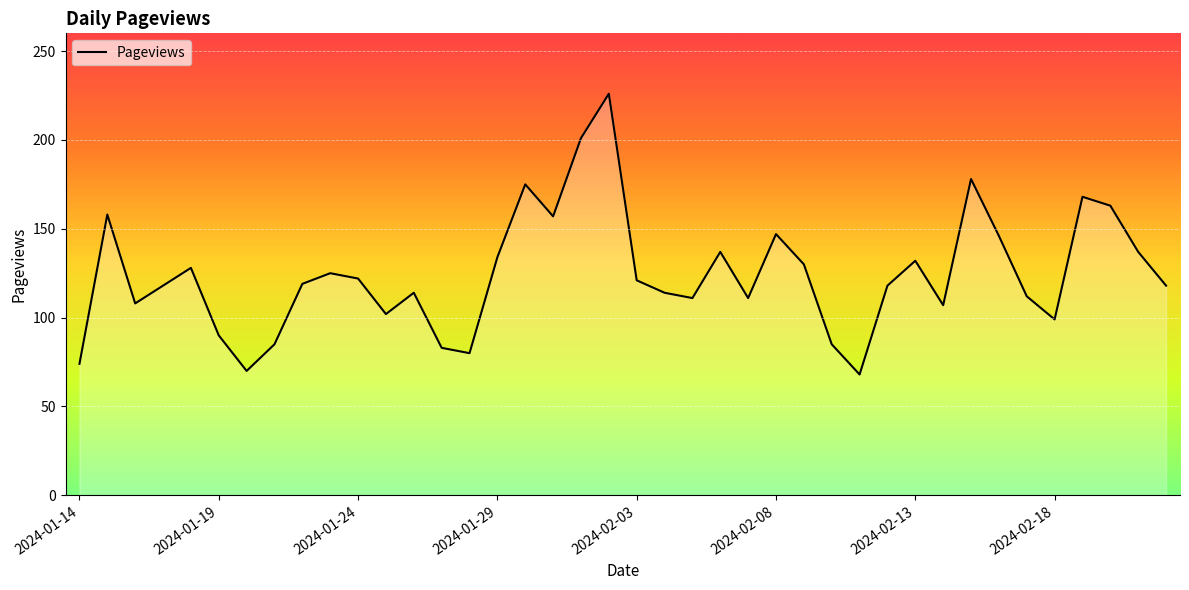

What is the minimum value shown in the chart?

68